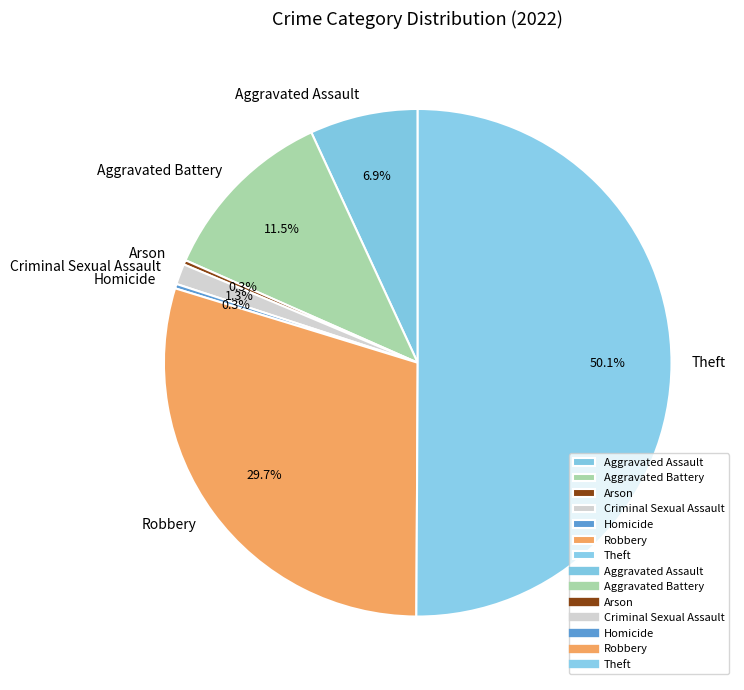

Is the sum of Theft and Aggravated Assault greater than half?

Yes